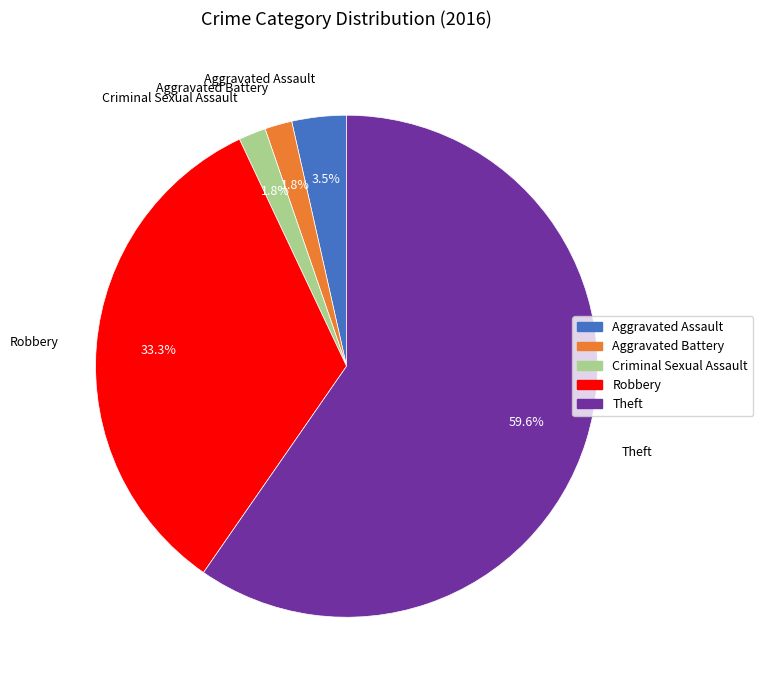

Between Criminal Sexual Assault and Aggravated Assault, which is larger?

Aggravated Assault